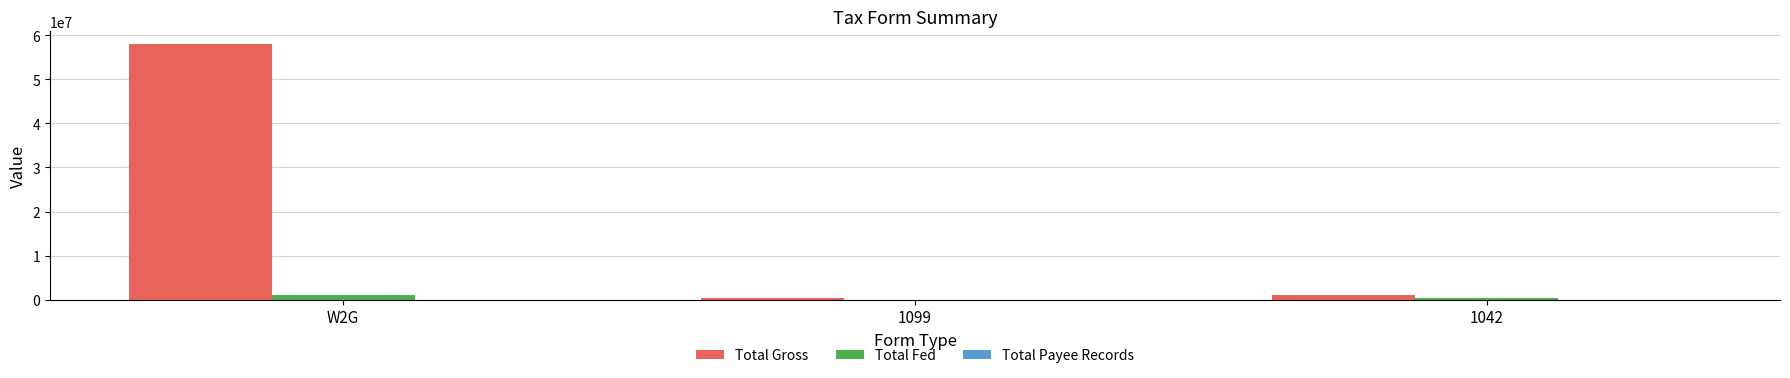

At which category is the sum across all series the highest?

W2G